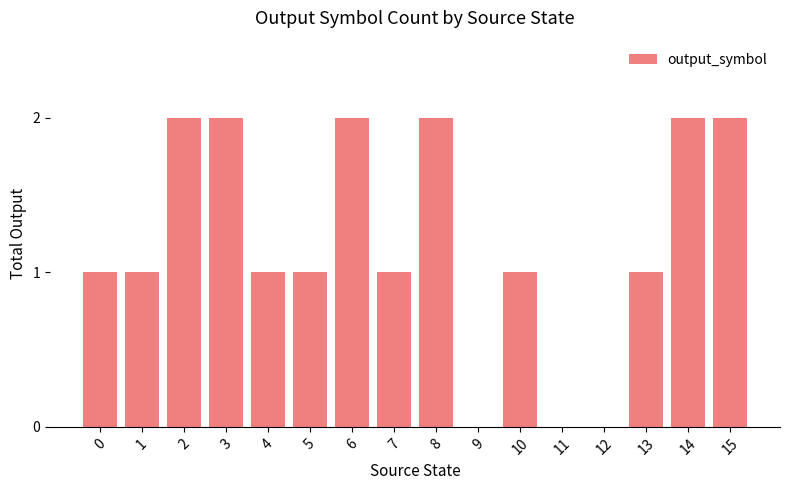

What value does the data have at 8?

2